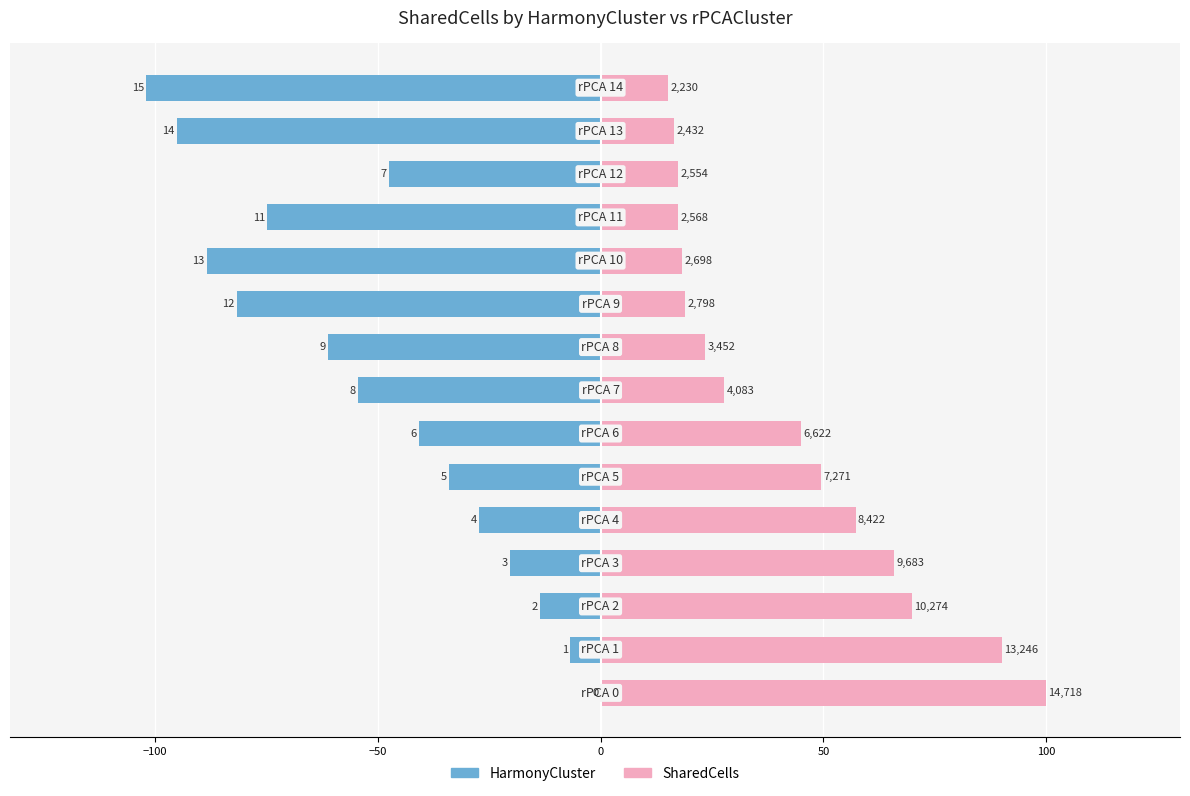

What are all the series names shown in the legend?

HarmonyCluster, SharedCells